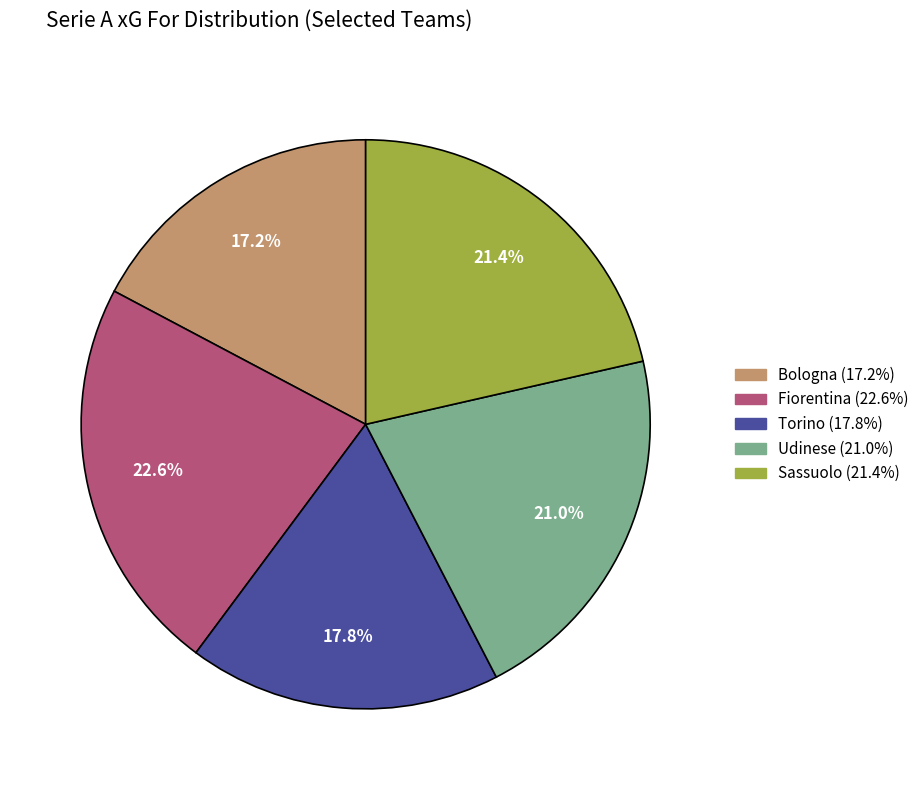

Approximately how many times larger is the value at Bologna compared to Sassuolo?

0.8